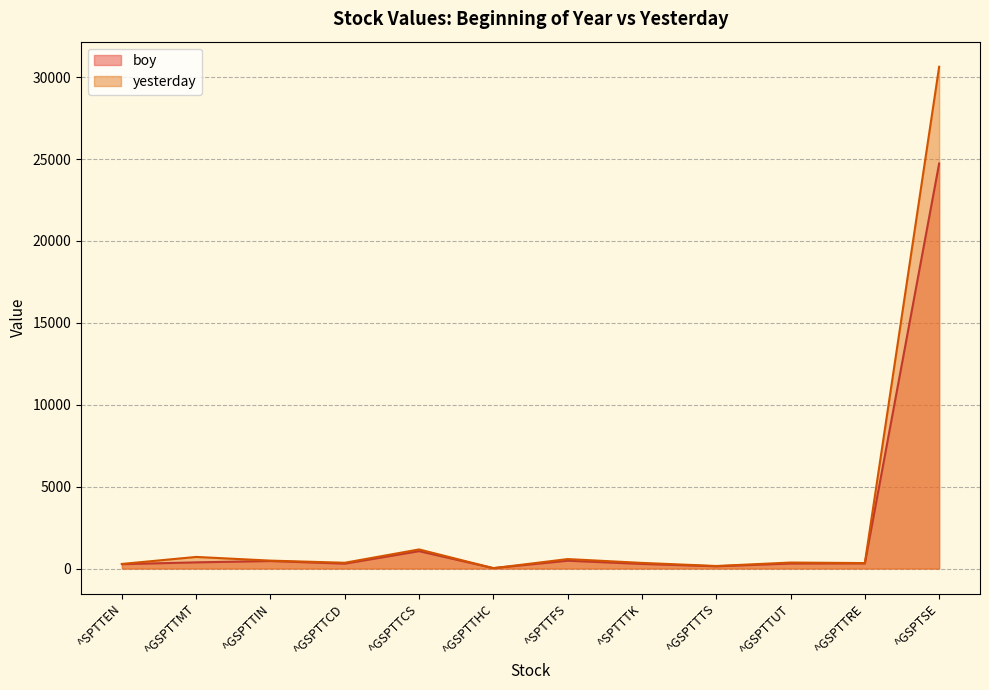

Read the yesterday value at ^SPTTFS.

578.1